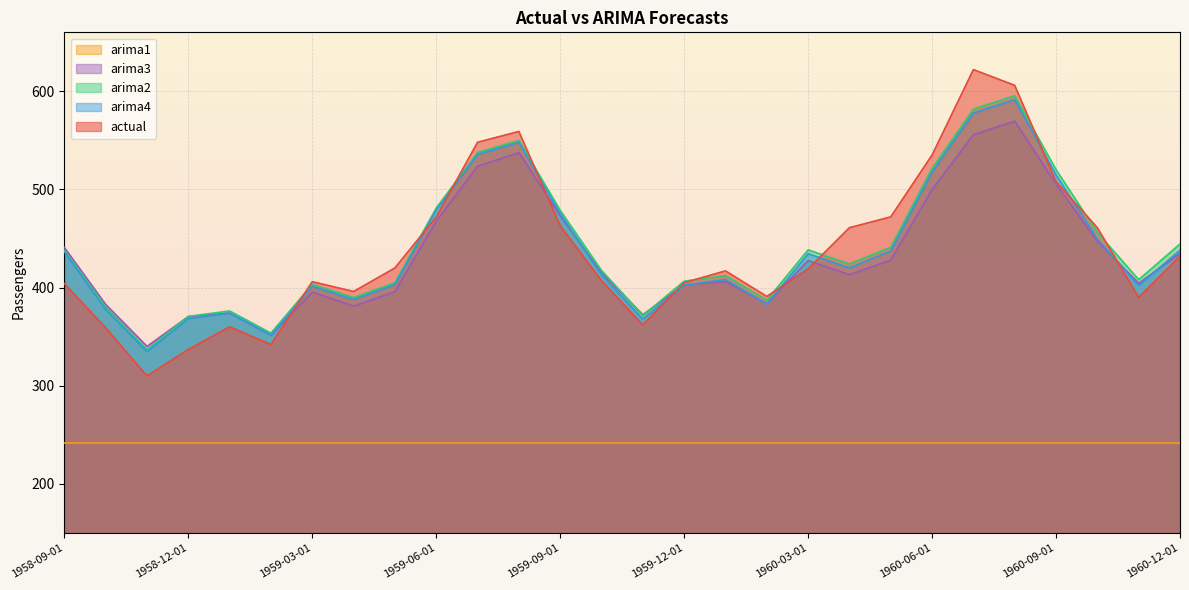

The arima2 series shows 389.9 at 1959-04-01. True or false?

True